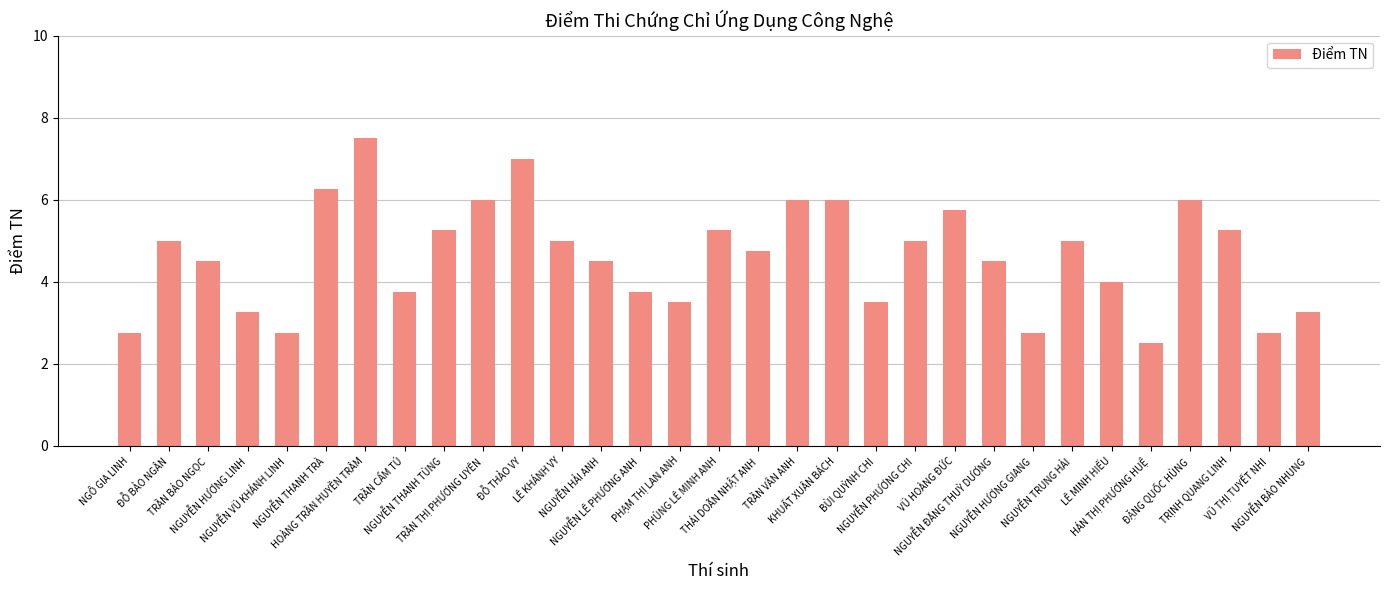

What is the sum of the values at TRẦN CẨM TÚ and ĐẶNG QUỐC HÙNG?

9.8